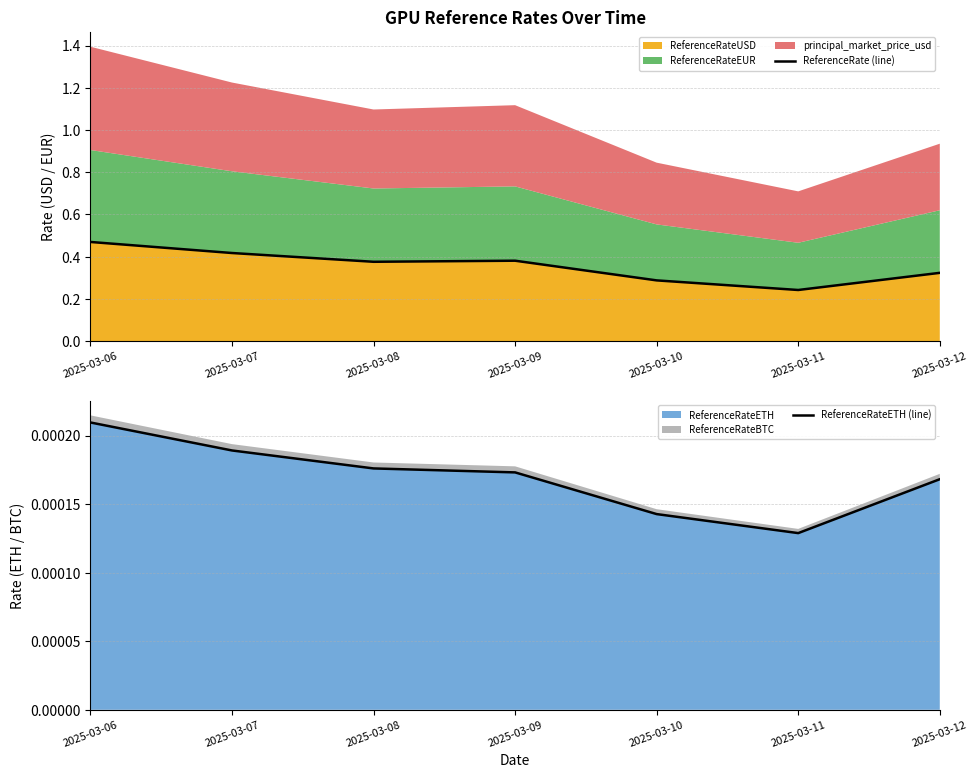

How many lines are shown in the chart?

2